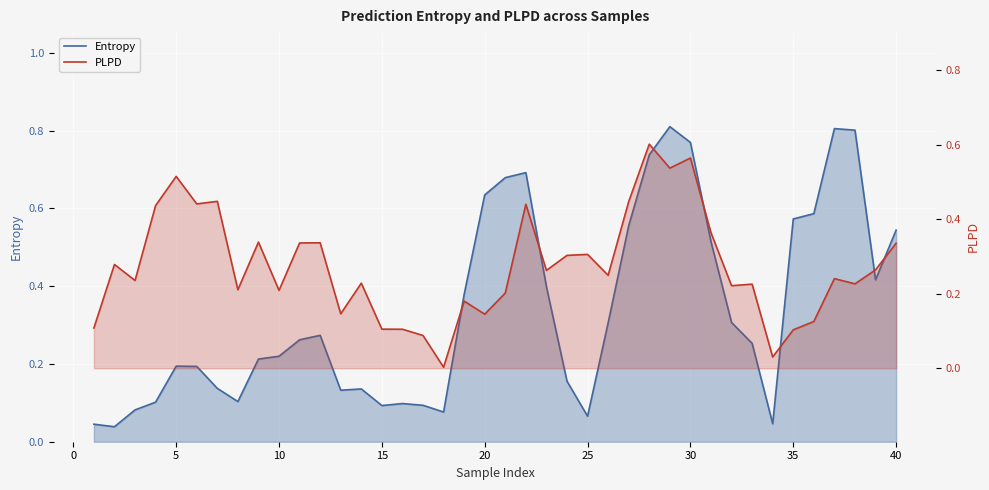

Rank the series at 30 from lowest to highest value.

Entropy, PLPD